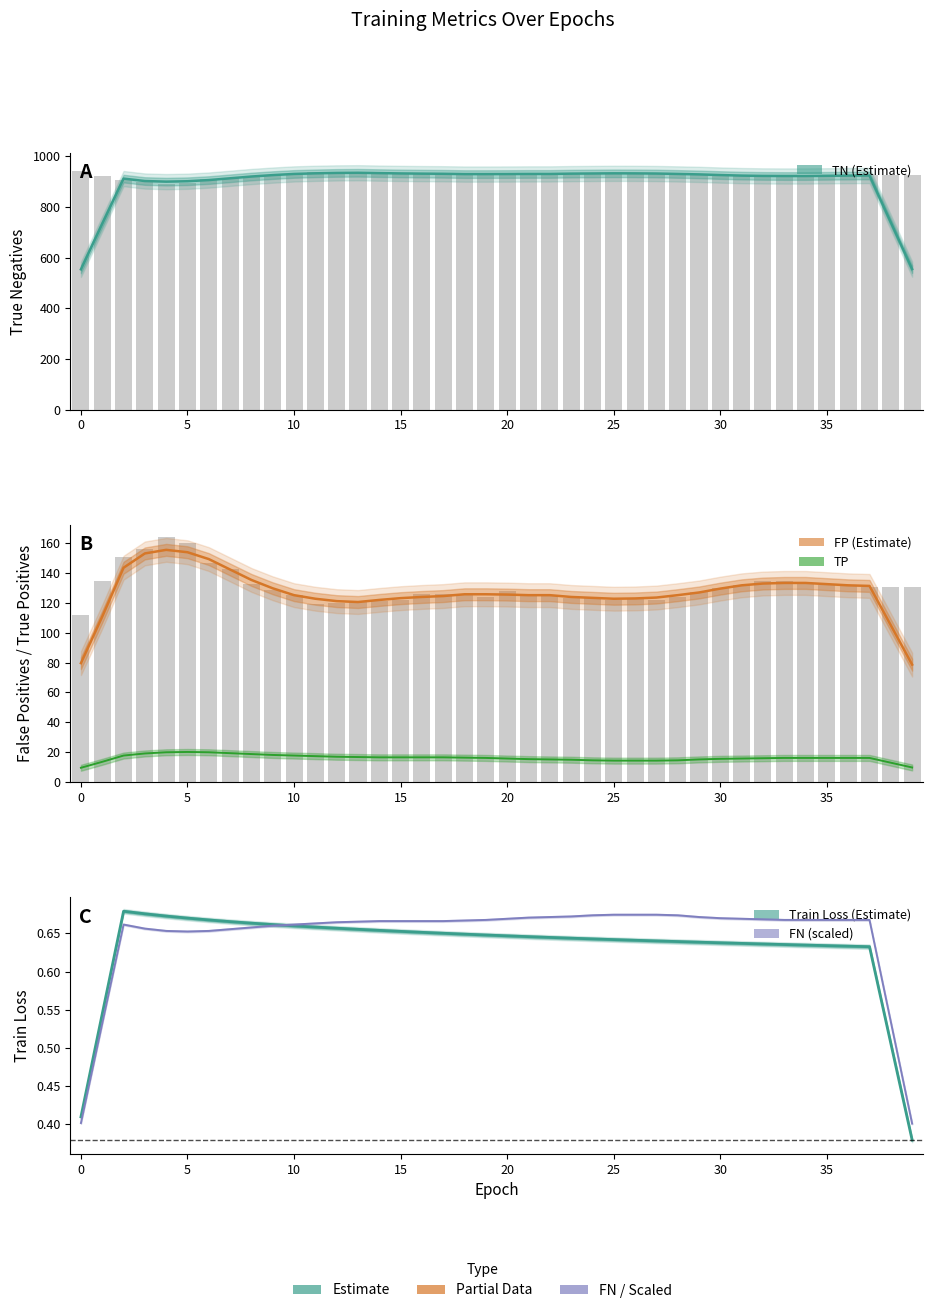

Does the chart contain any negative values?

No